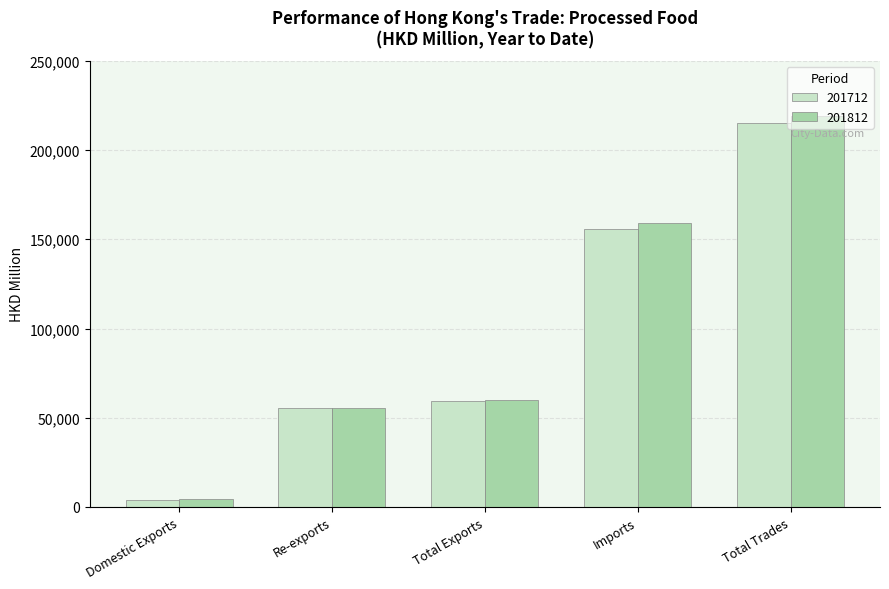

Which category has the lowest value across all series?

Domestic Exports